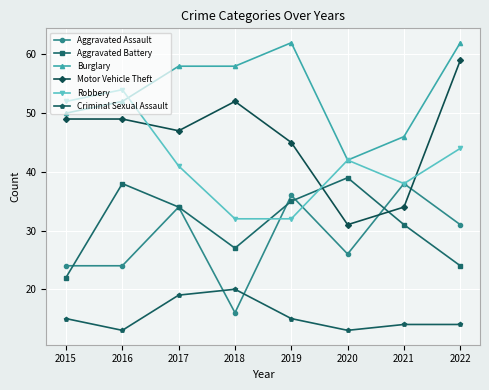

The Aggravated Assault series shows 13 at 2022. True or false?

False